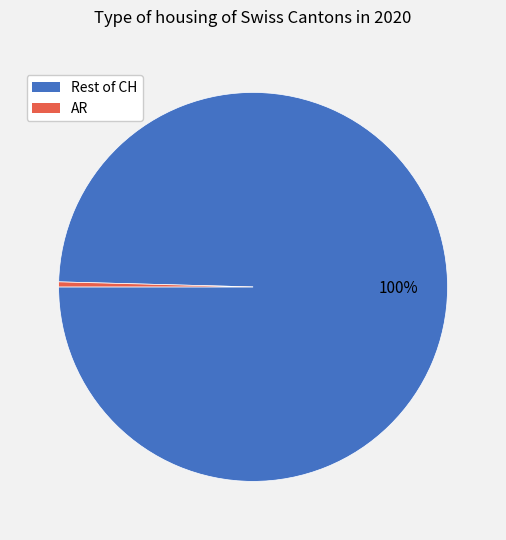

Between AR and Rest of CH, which is larger?

Rest of CH